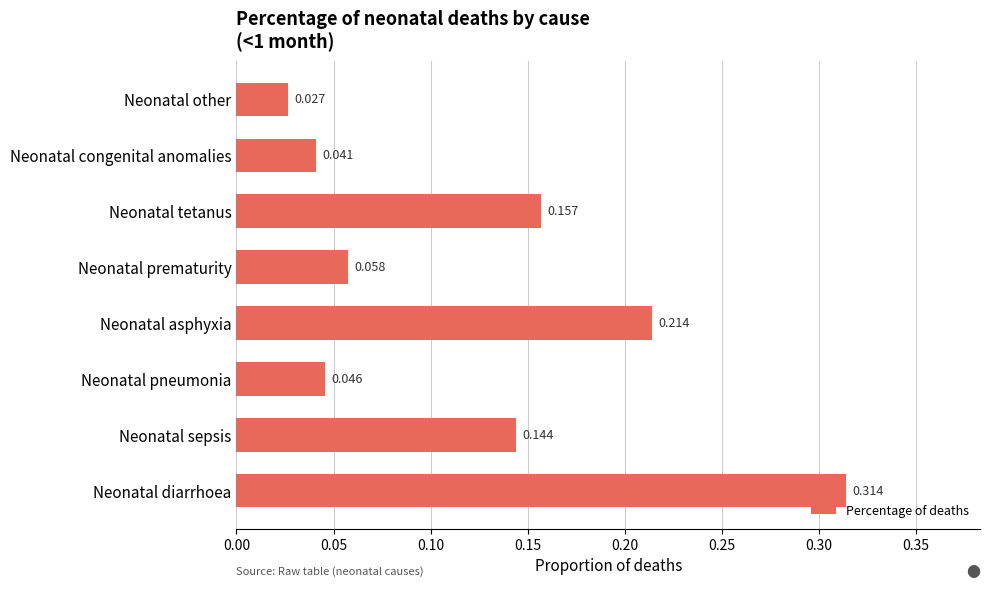

List the labels in order of value, smallest first.

Neonatal other, Neonatal congenital anomalies, Neonatal pneumonia, Neonatal prematurity, Neonatal sepsis, Neonatal tetanus, Neonatal asphyxia, Neonatal diarrhoea